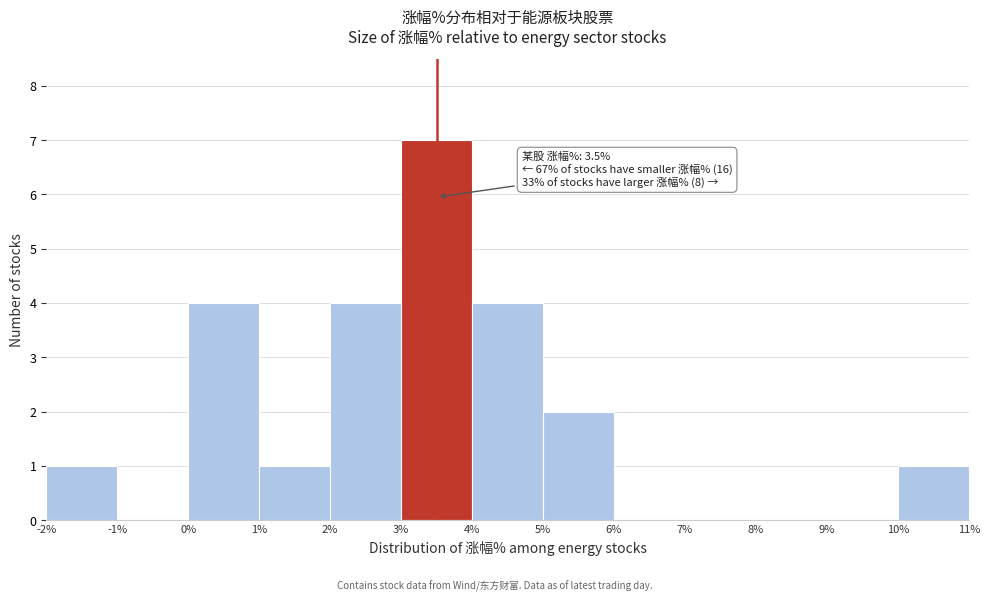

Which range on the x-axis has the tallest bar?

3% to 4%